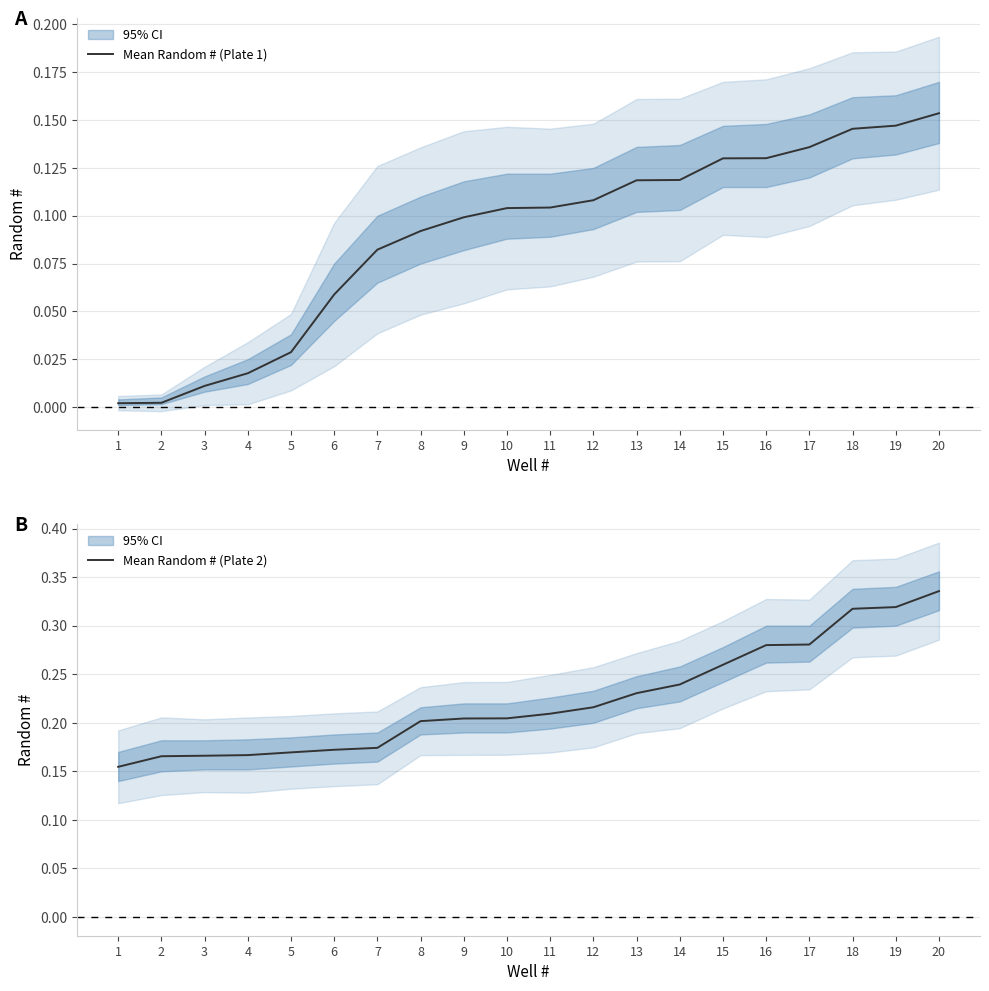

At which label is Mean Random # (Plate 2) closest to 0?

1